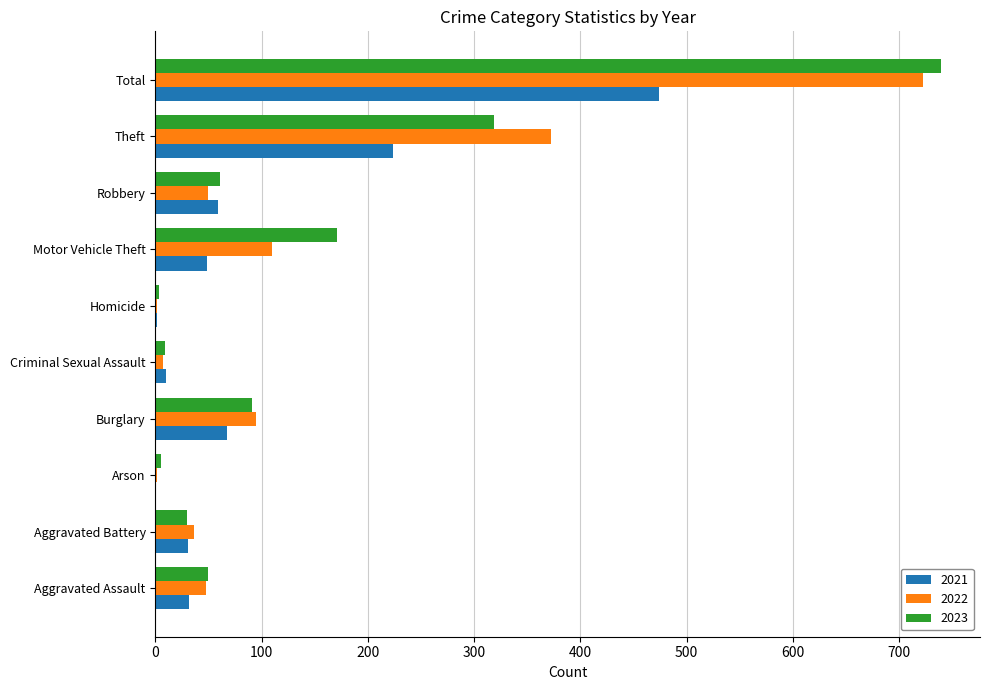

True or false: 2021 has a value of 49 at Motor Vehicle Theft.

True